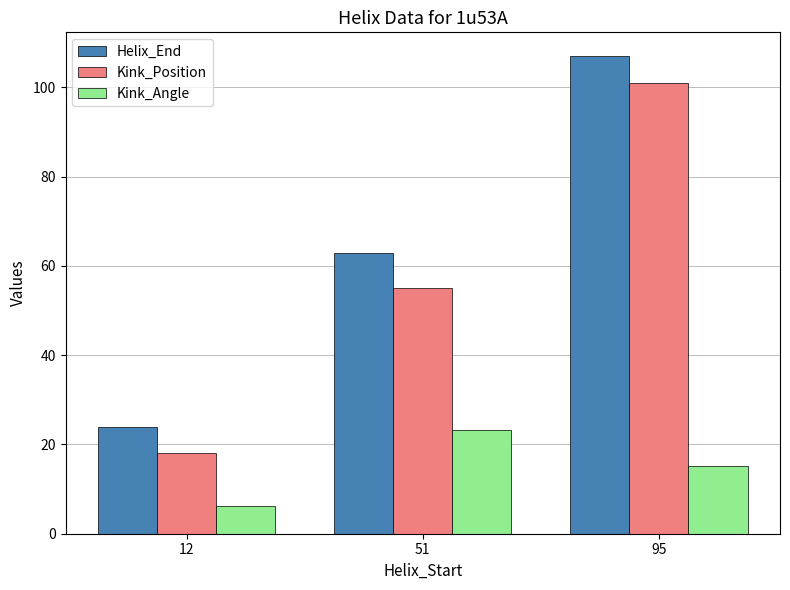

Which series has the largest total across all categories?

Helix_End